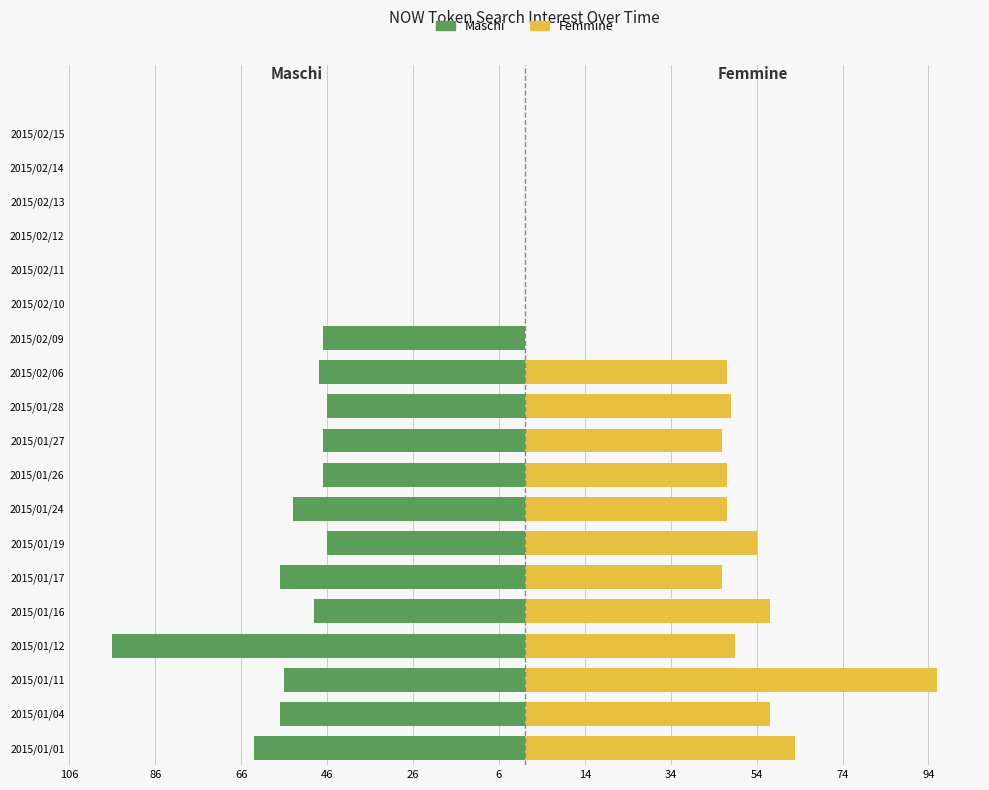

The Femmine series shows 46 at 2015/02/14. True or false?

False